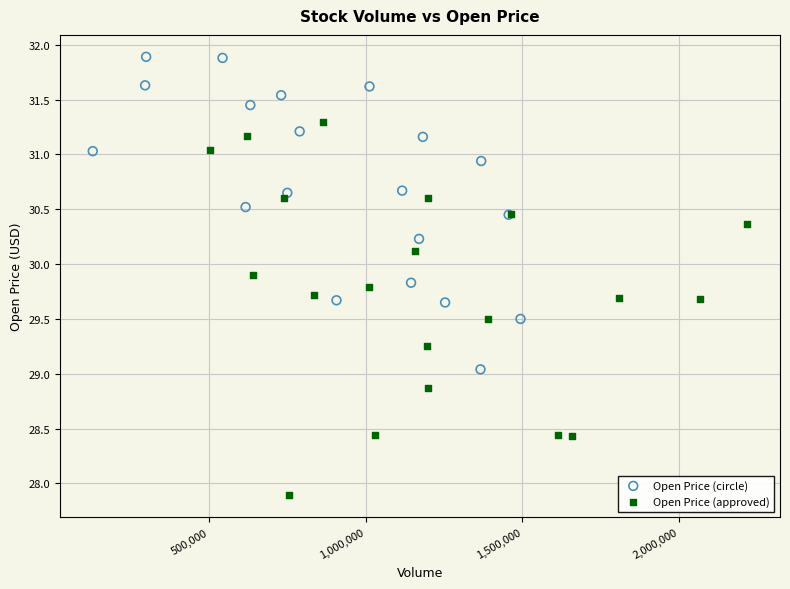

Which series reaches the maximum Y coordinate?

Open Price (circle)